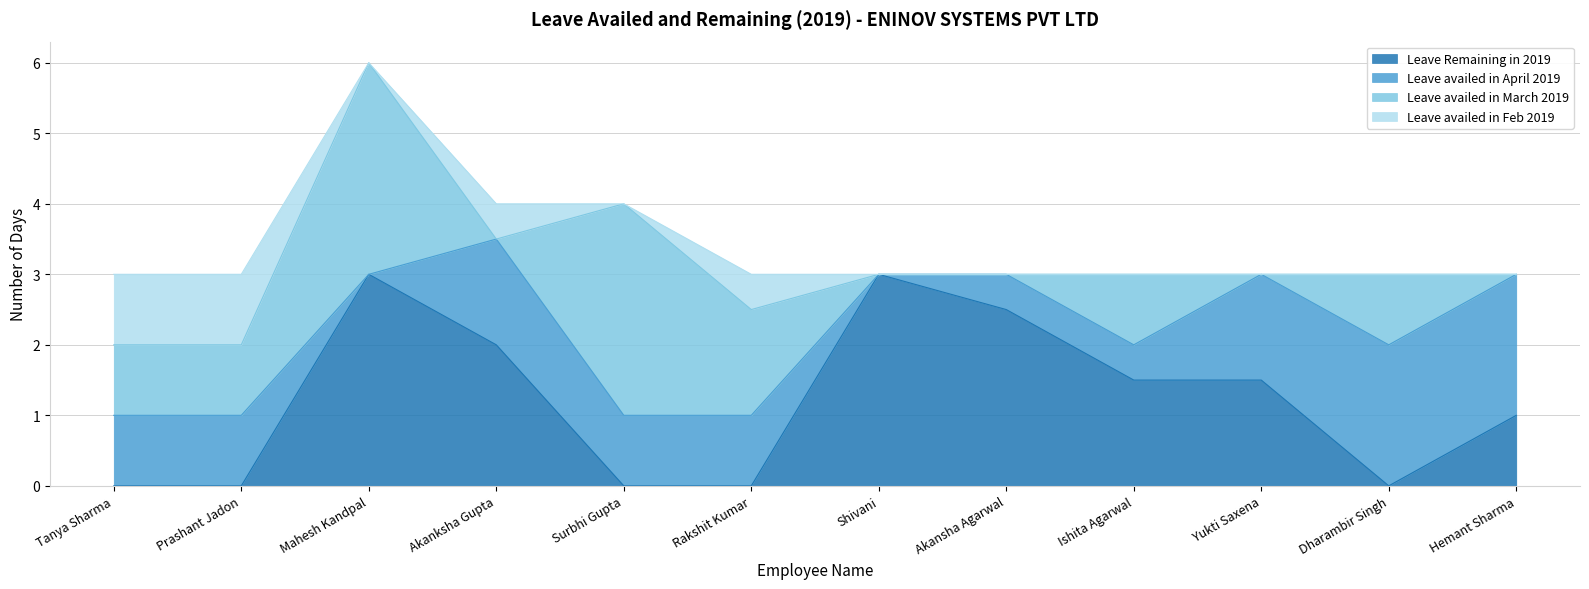

Between Yukti Saxena and Dharambir Singh, which is larger?

Yukti Saxena